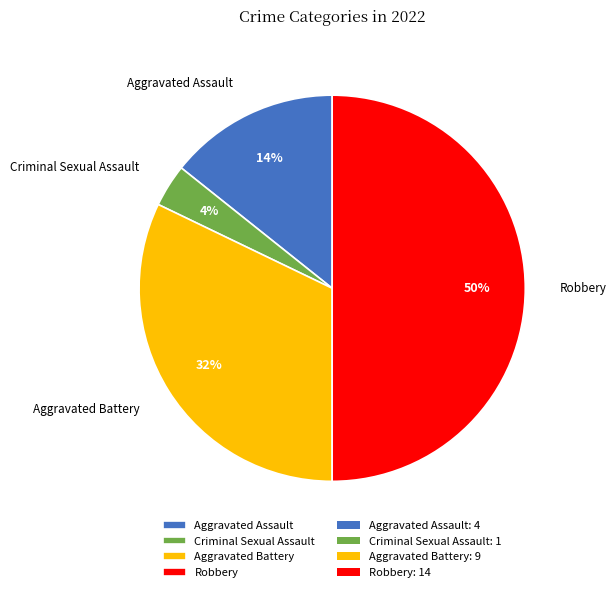

What is the ratio of the value at Robbery to the value at Aggravated Battery?

1.6